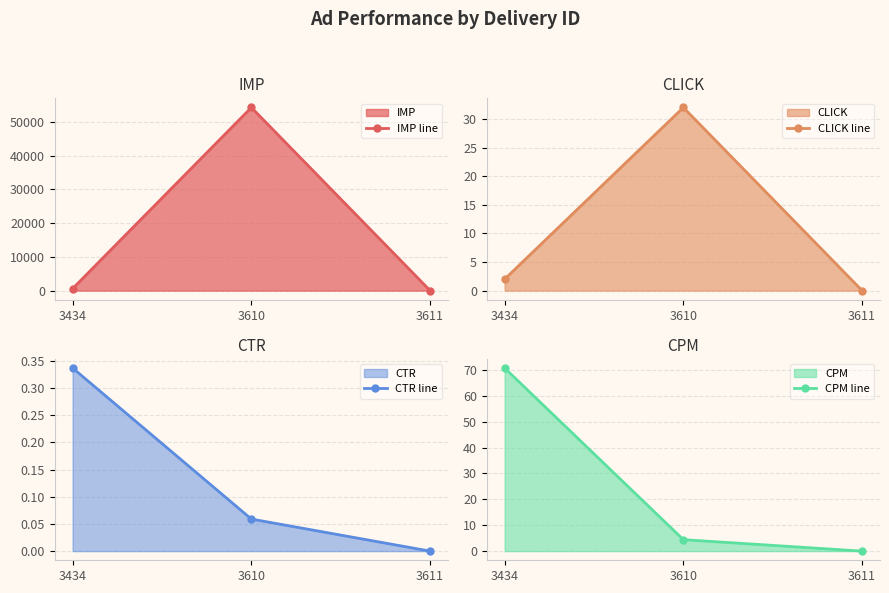

The value of CPM line at 3611 is -37.9. True or false?

False